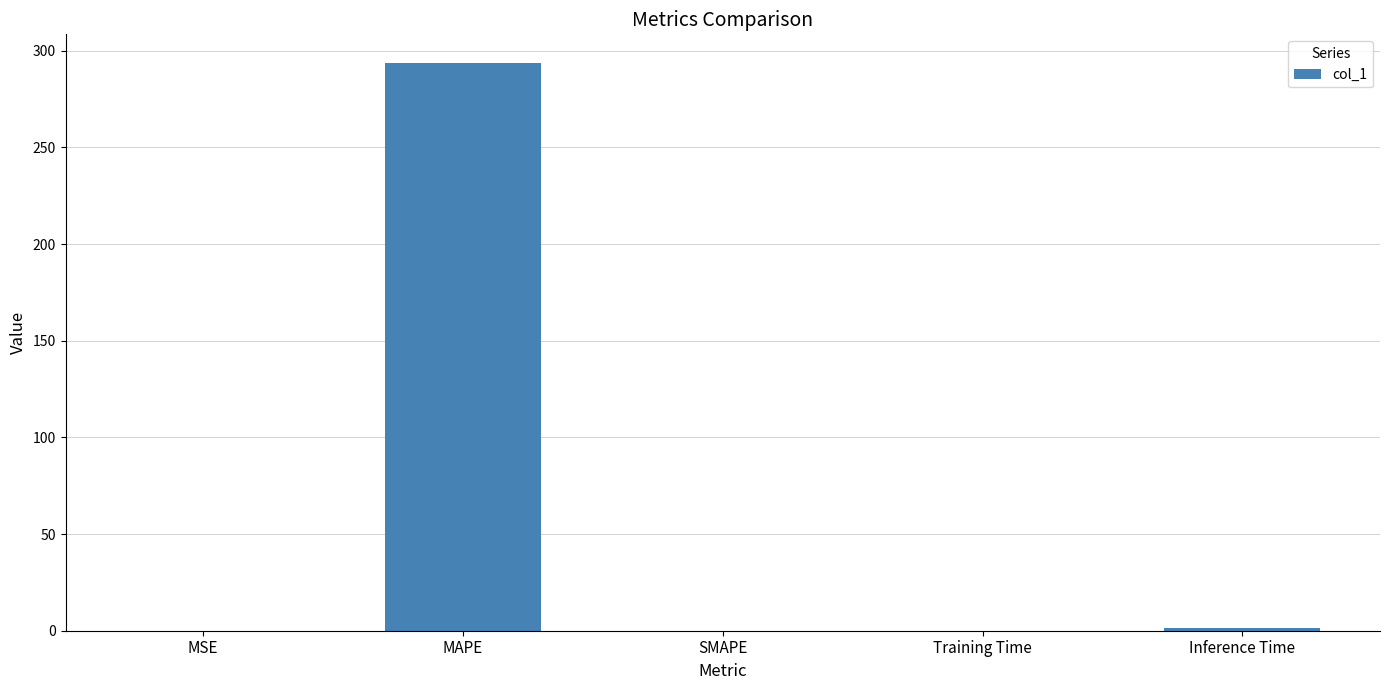

Between MSE and MAPE, which is larger?

MAPE